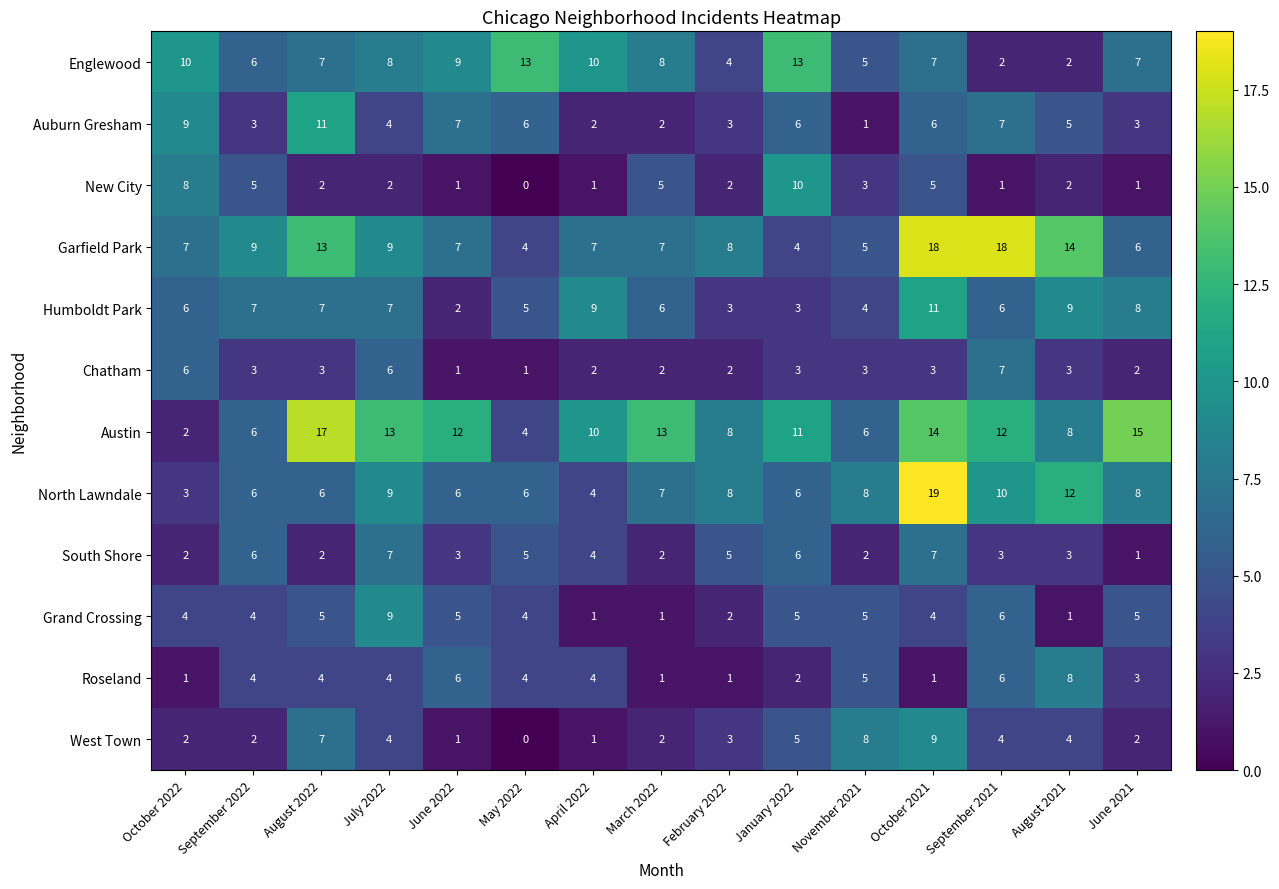

Which category has the lowest value across all series?

May 2022